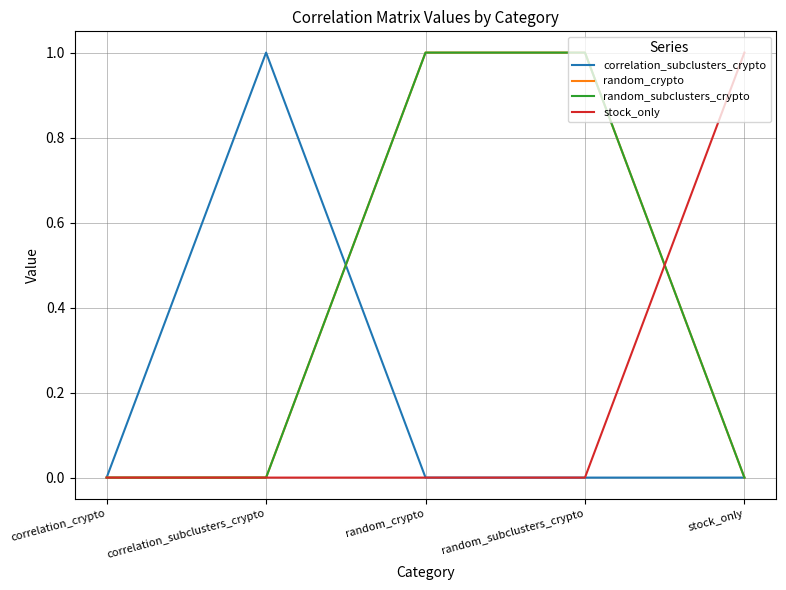

Does the chart have visible grid lines?

Yes